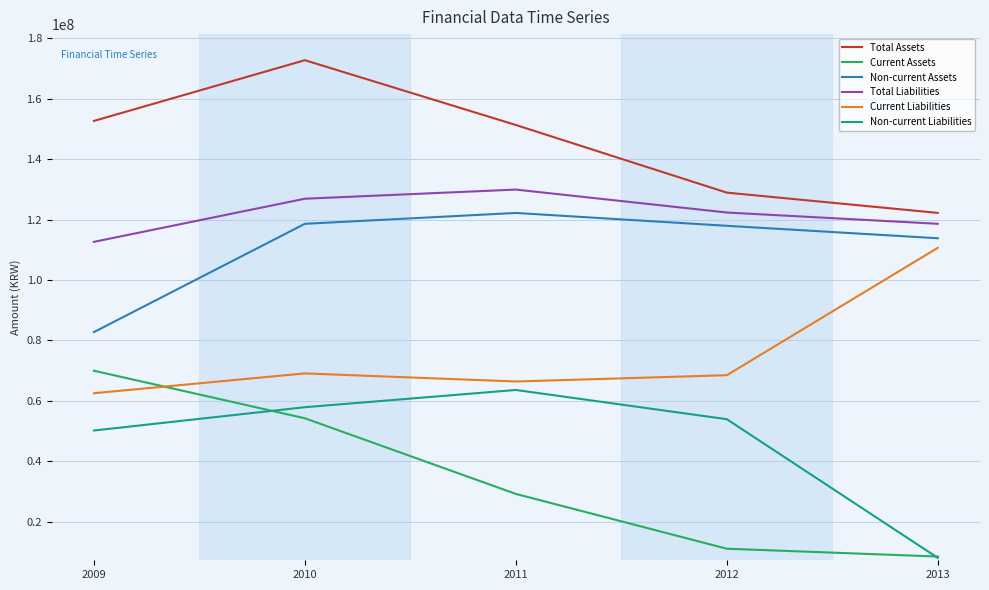

What is the smallest value displayed?

7952409